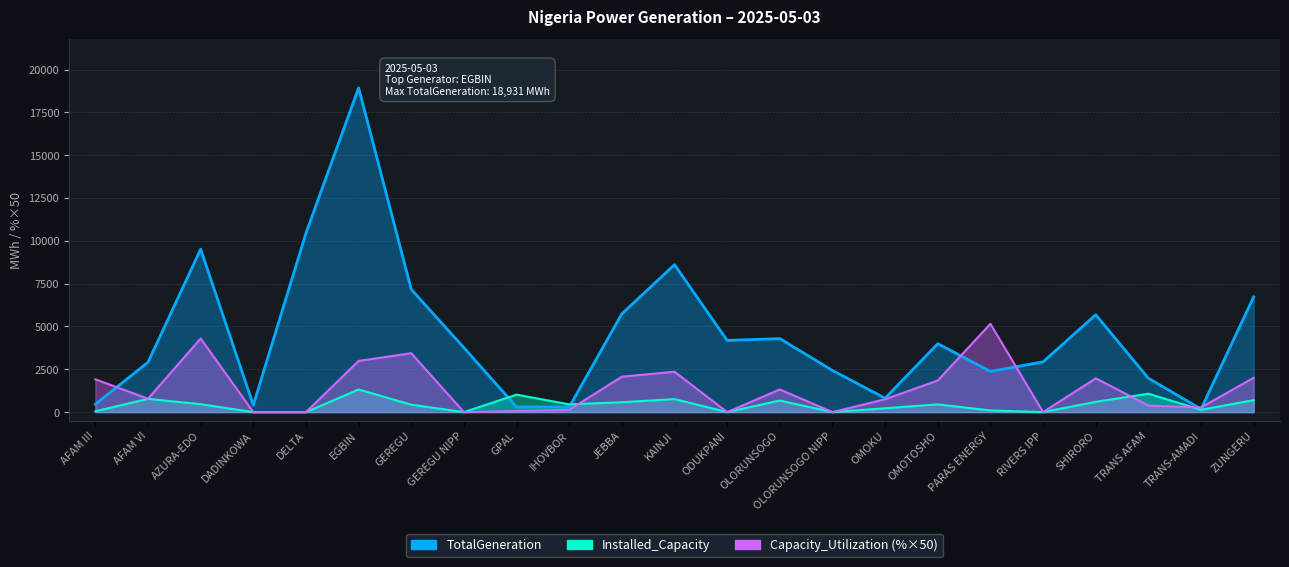

What is the label of the 23rd point from the right?

AFAM III